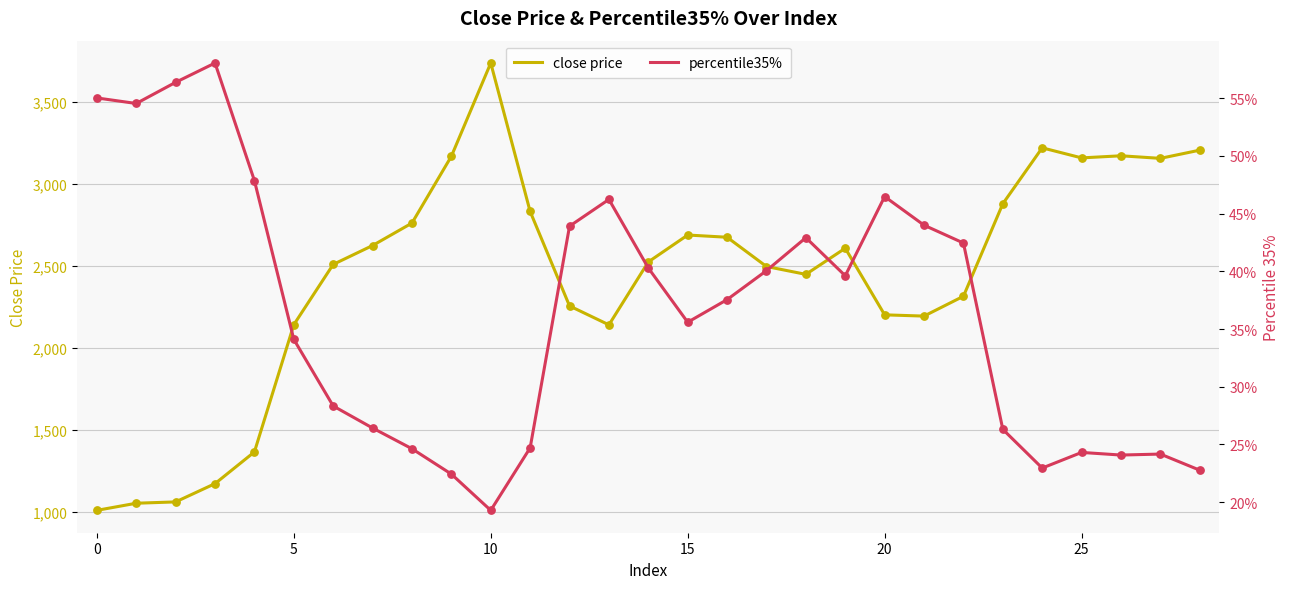

Which series reaches the maximum Y coordinate?

close price